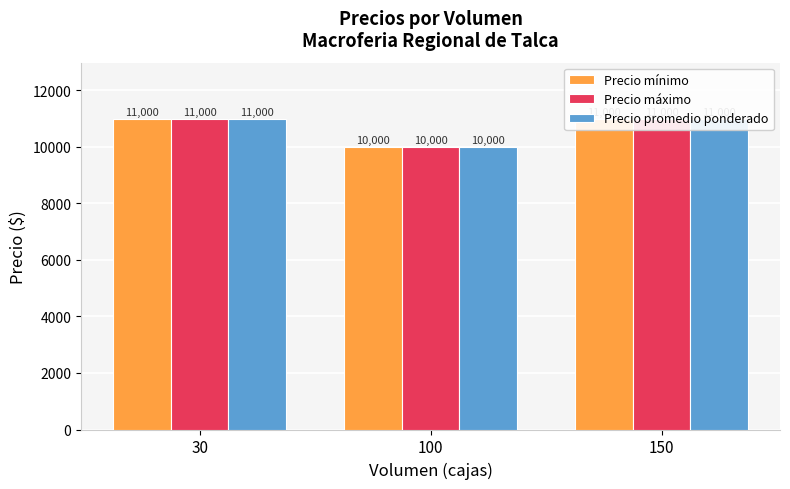

What is the minimum value shown in the chart?

10000